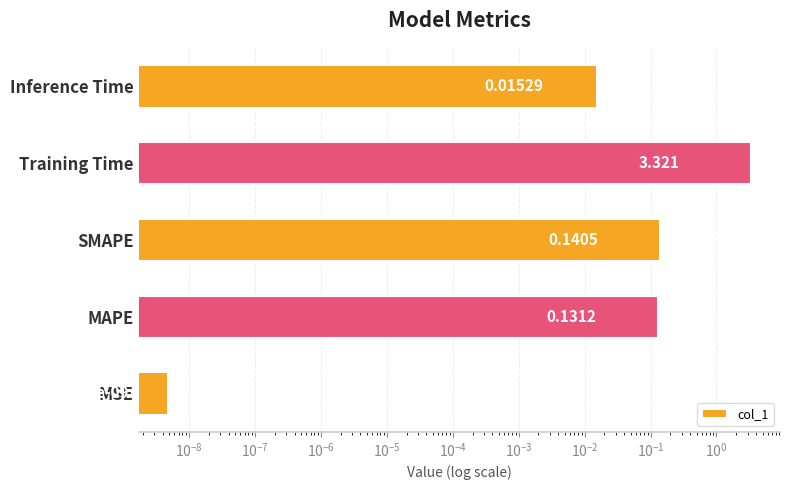

What is the greatest value displayed?

3.3